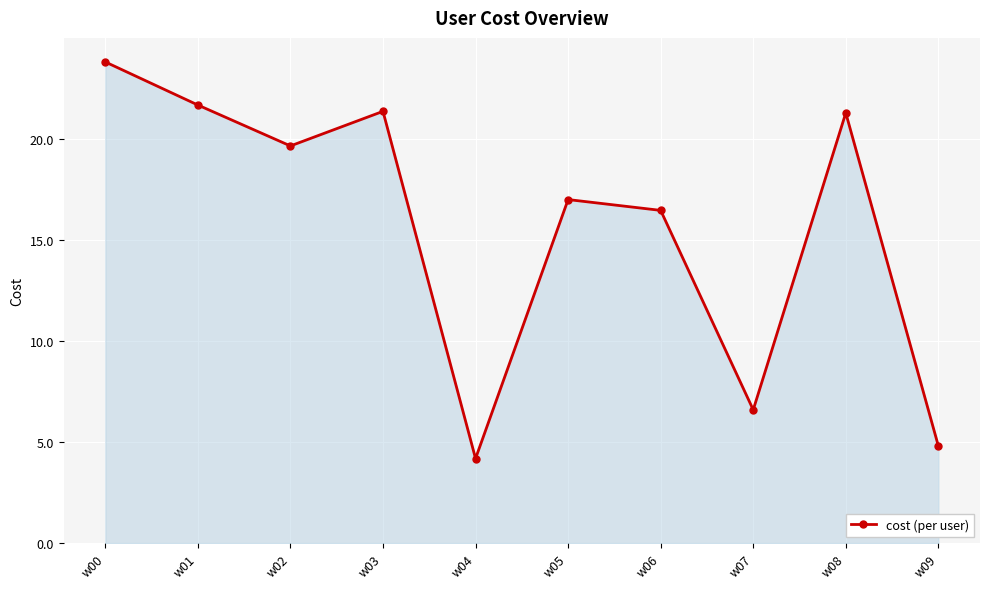

The value at w04 is 4.2. True or false?

True